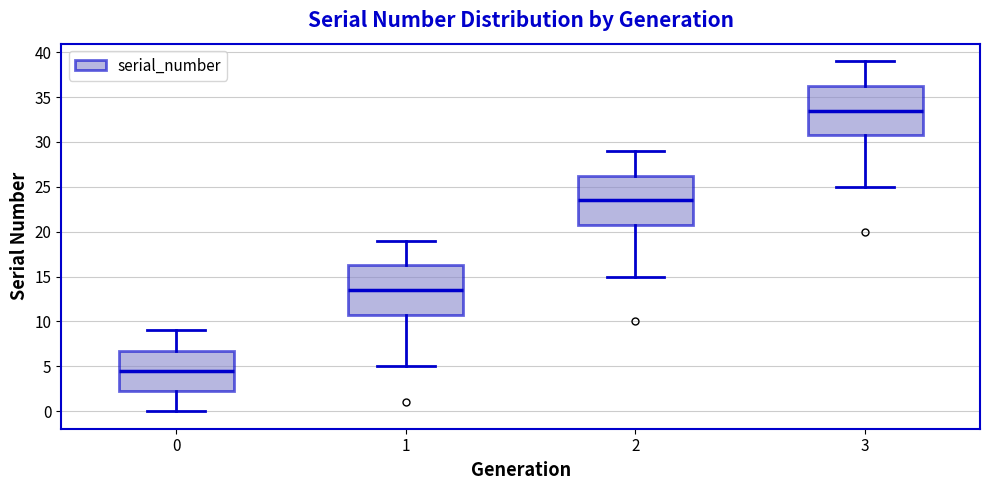

Which box's median line is the highest?

3